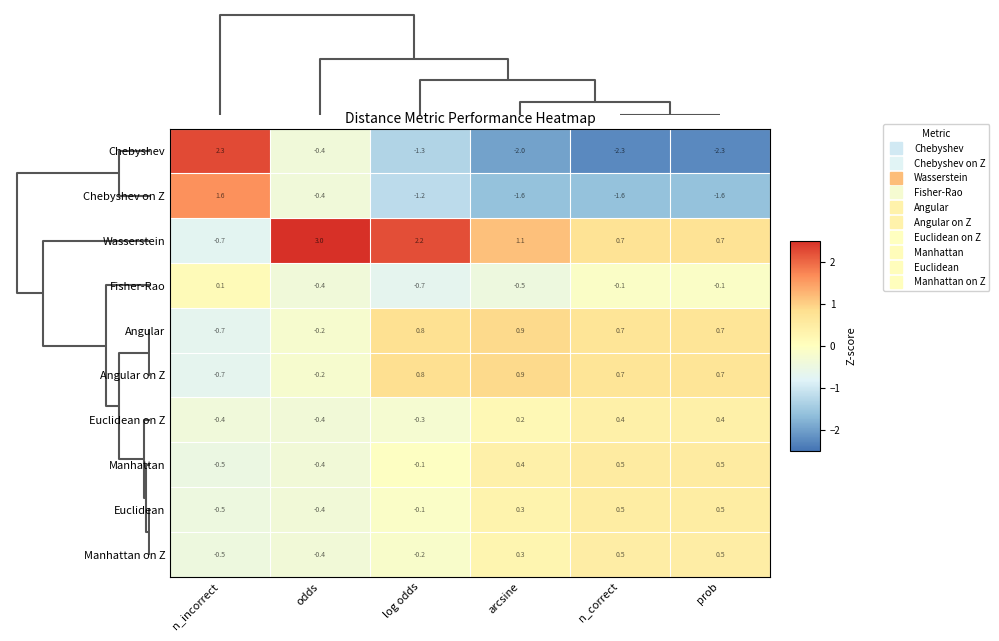

Which series has the widest spread of values?

Chebyshev